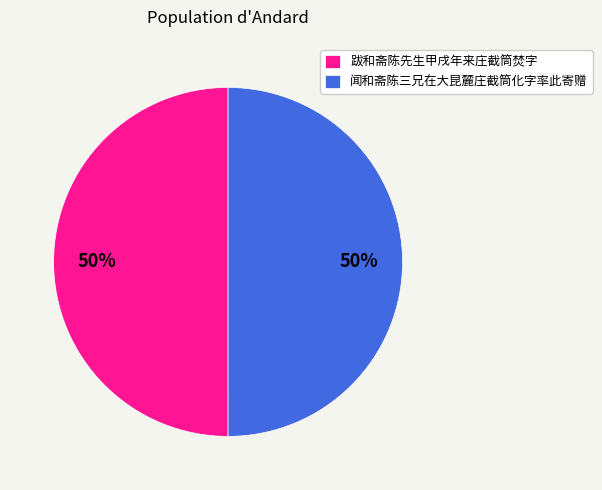

Approximately how many times larger is the value at 闻和斋陈三兄在大昆麓庄截筒化字率此寄赠 compared to 跋和斋陈先生甲戌年来庄截筒焚字?

1.0